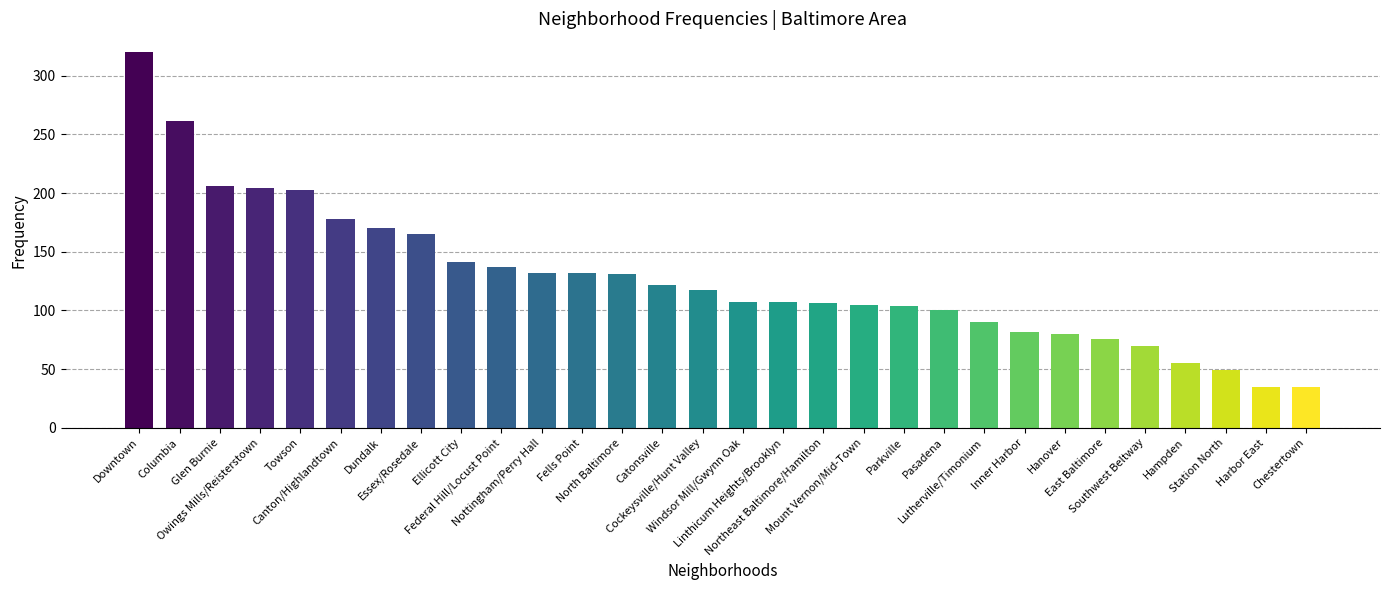

What is the minimum value shown in the chart?

35